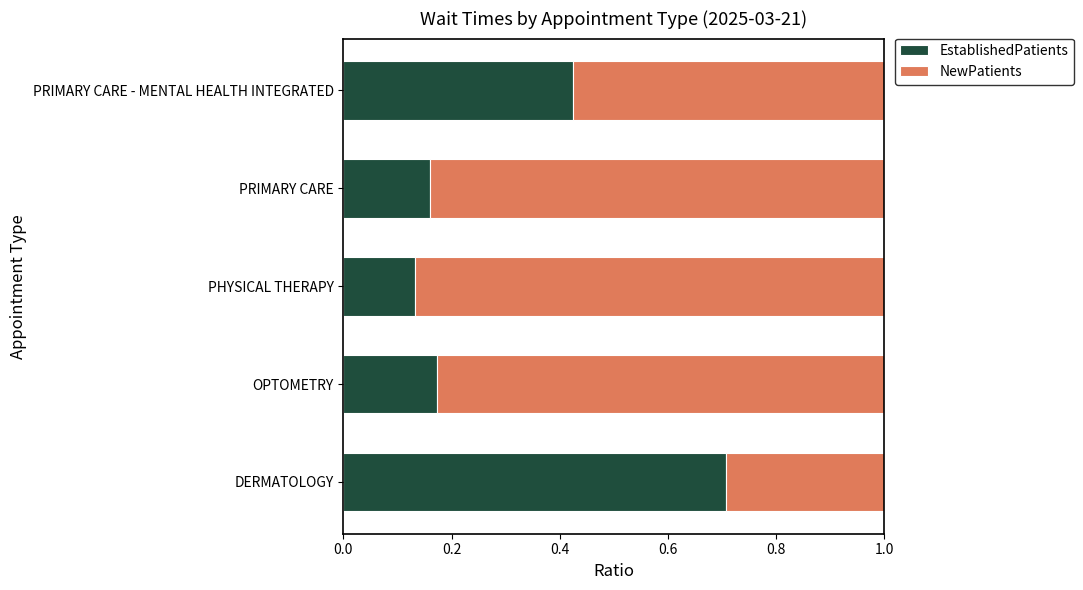

What is the total value across all series at OPTOMETRY?

1.0